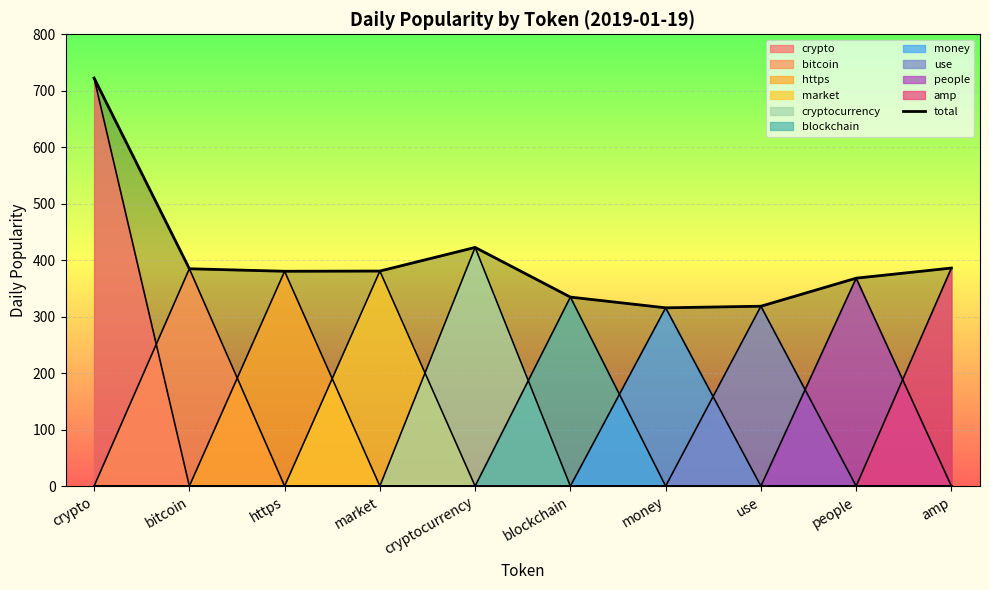

True or false: the data shows 422.6 at cryptocurrency.

True